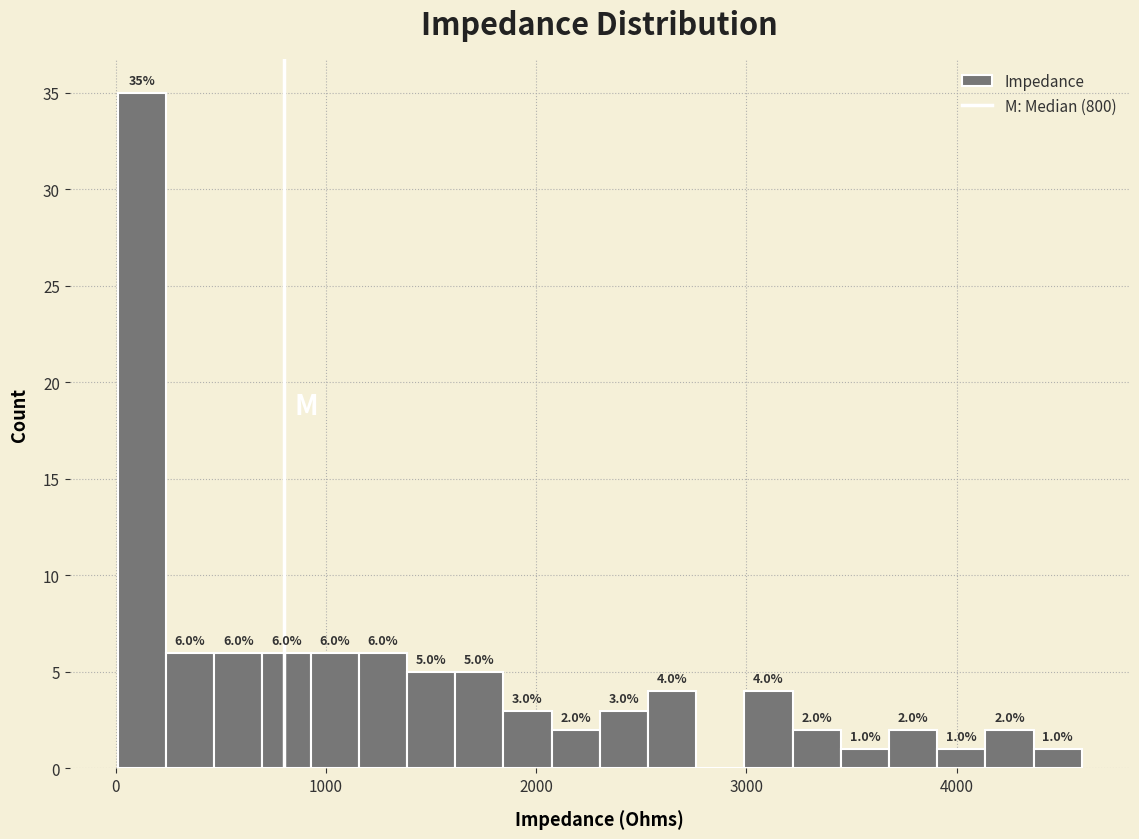

Around what value on the x-axis is the tallest bar? Give the approximate position of its centre, as read against the axis.

100